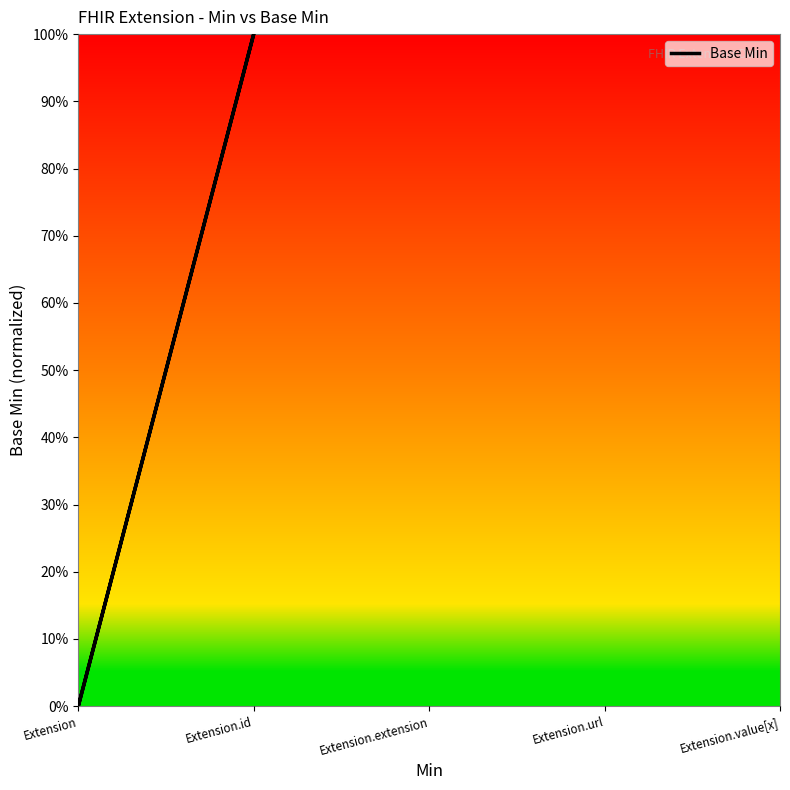

What is the label of the 2nd point from the left?

Extension